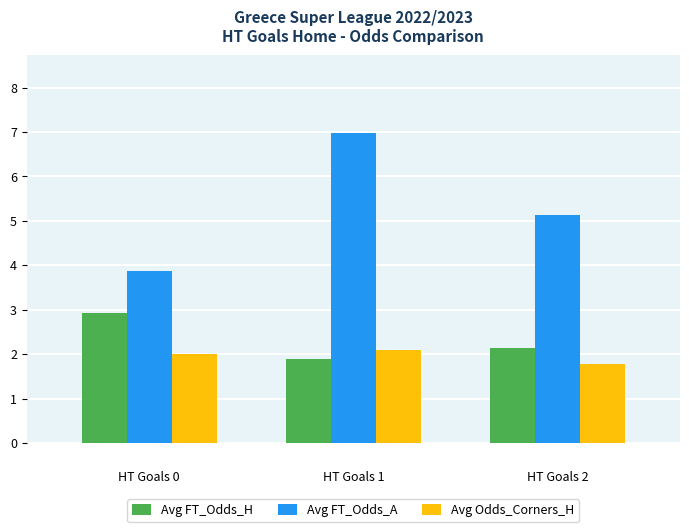

The value of Avg FT_Odds_H at HT Goals 0 is 0.9. True or false?

False